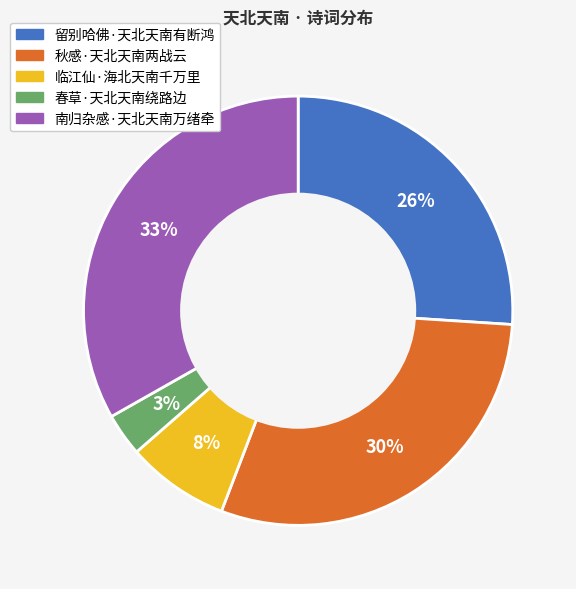

To the nearest percent, what is the combined percentage of 春草·天北天南绕路边 and 秋感·天北天南两战云?

33%